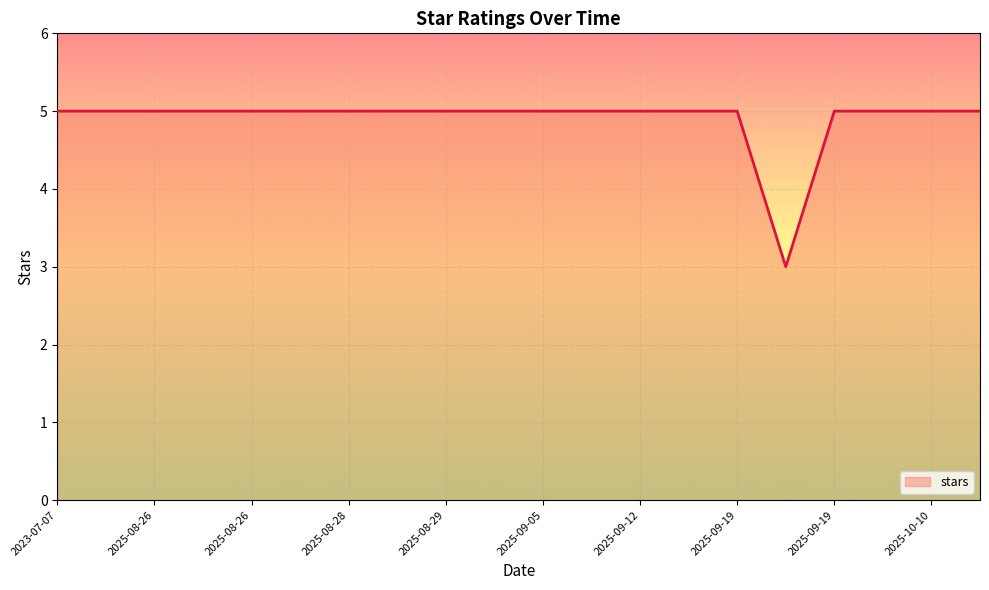

How many series are shown in this chart?

1